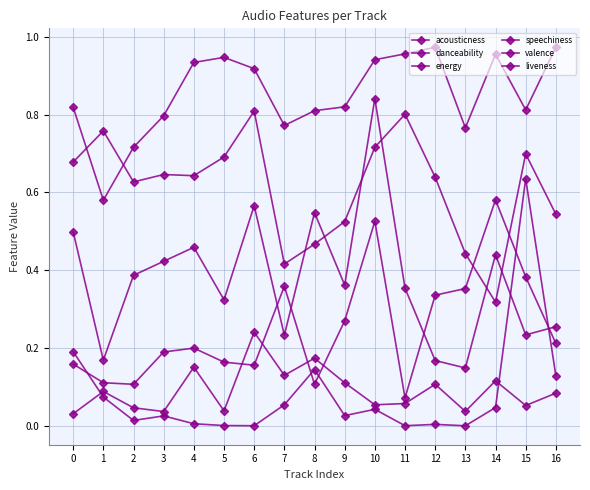

What is the sum of the danceability values at 12 and 2?

1.3